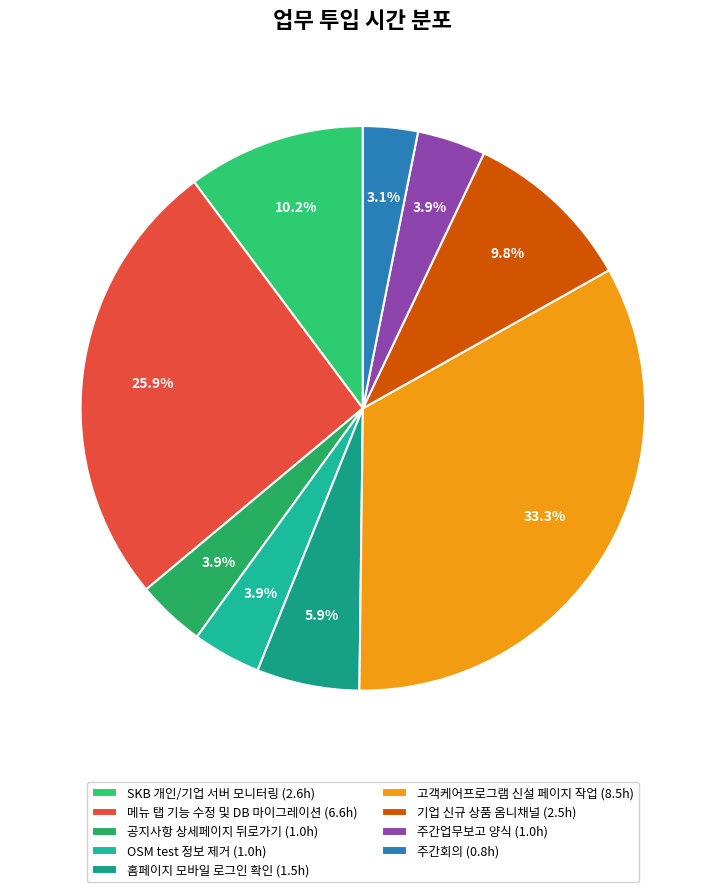

How many slices are in this pie chart?

9